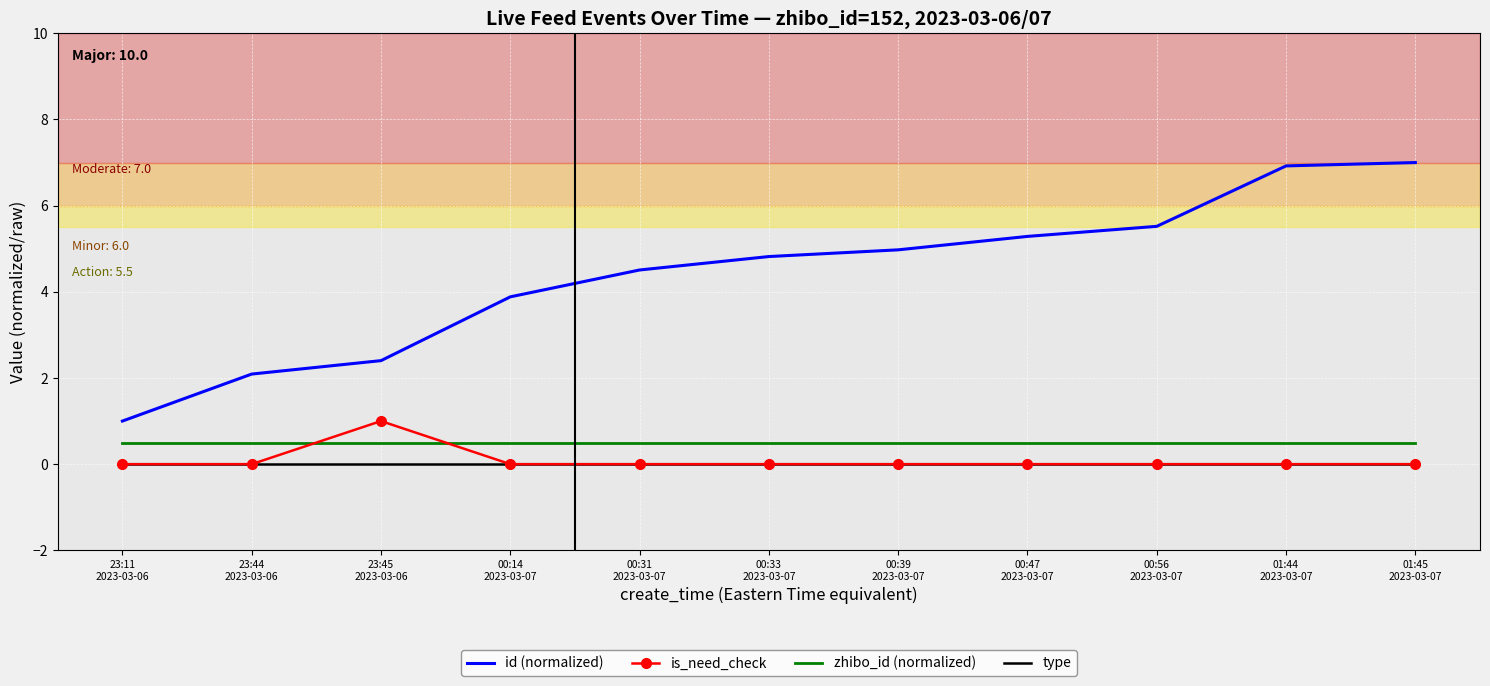

Is the value of zhibo_id (normalized) at 23:11
2023-03-06 greater than the value of id (normalized) at 00:14
2023-03-07?

No